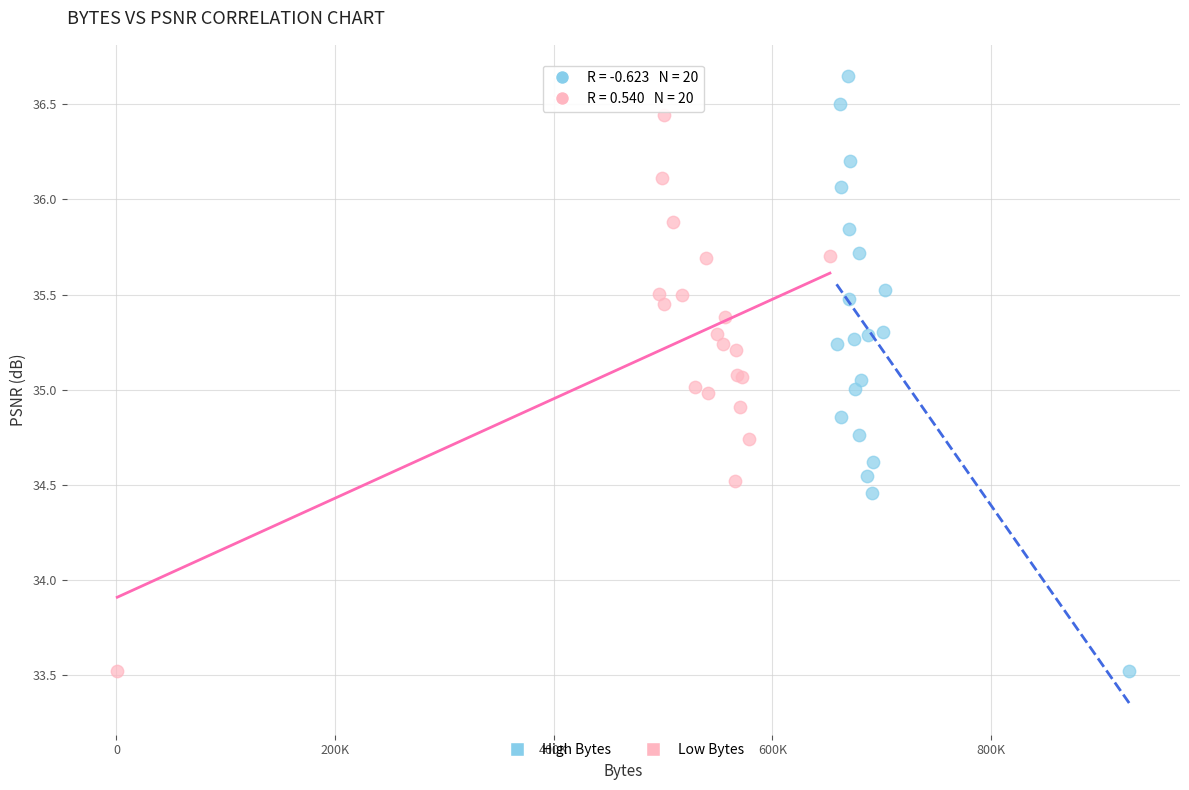

What are all the series names shown in the legend?

High Bytes, Low Bytes